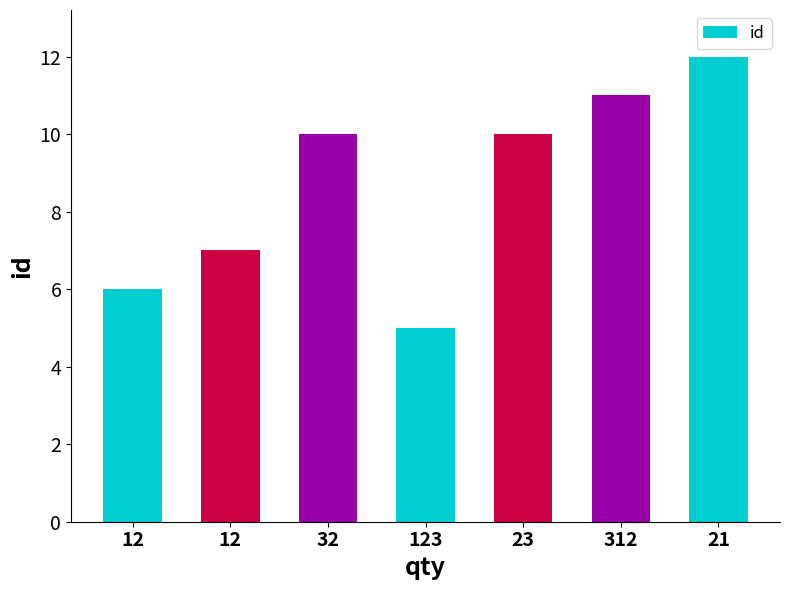

True or false: the data shows 2 at 12.

False